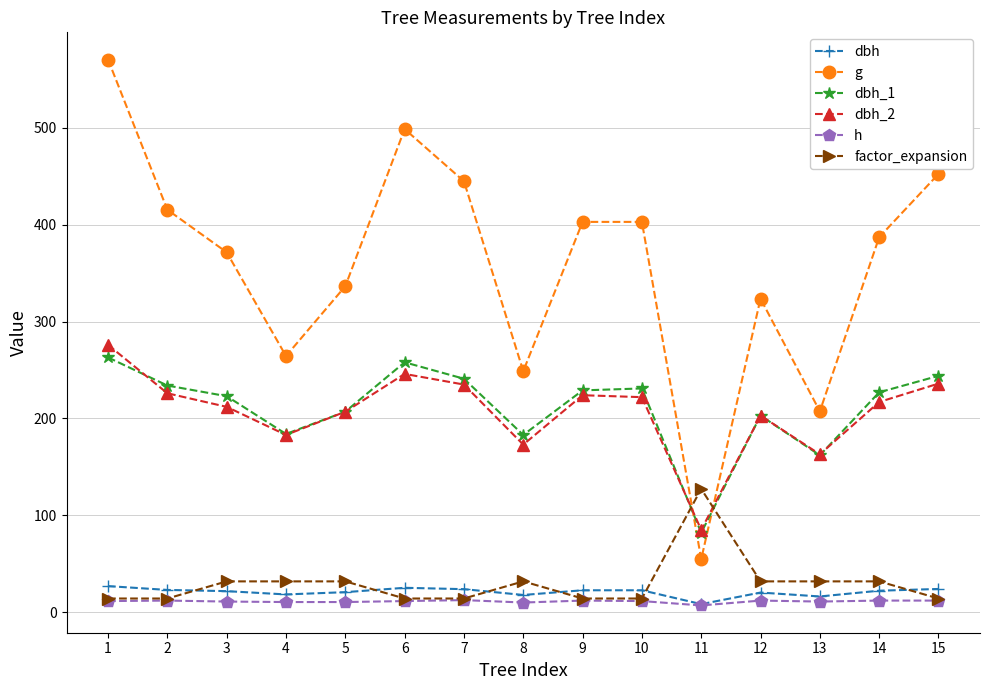

What is the maximum value shown in the chart?

570.4